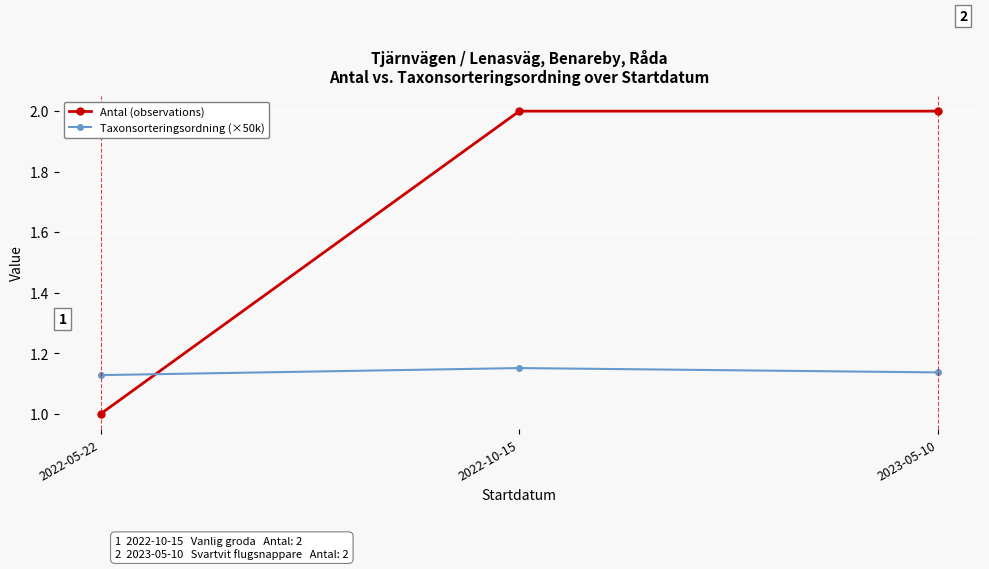

The Taxonsorteringsordning (×50k) series shows 0.7 at 2022-05-22. True or false?

False